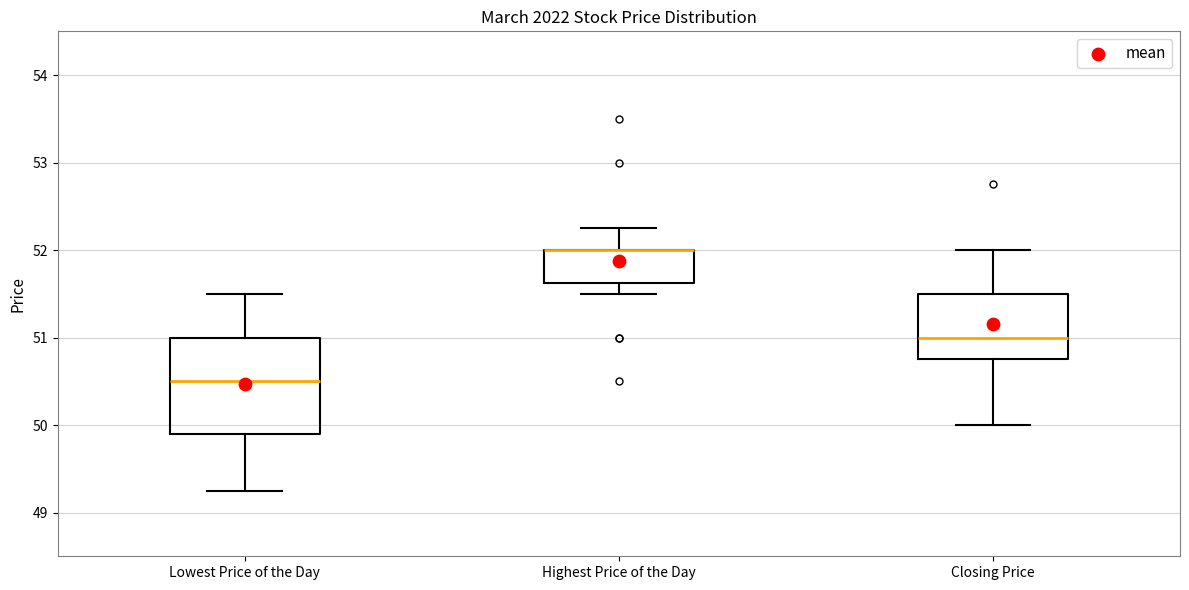

Comparing the boxes themselves (not the whiskers), which one is the tallest?

Lowest Price of the Day